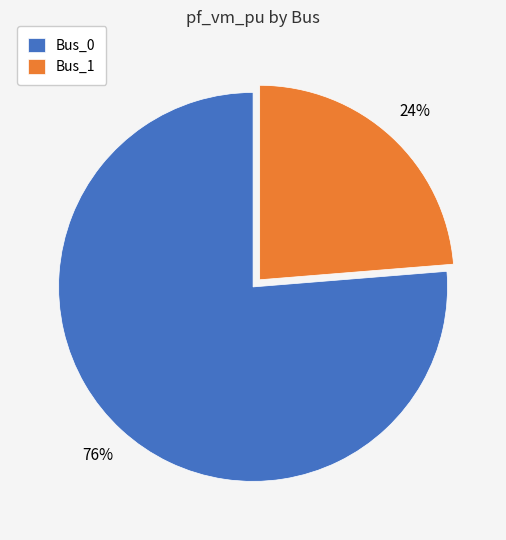

Is Bus_0 the majority of the pie?

Yes